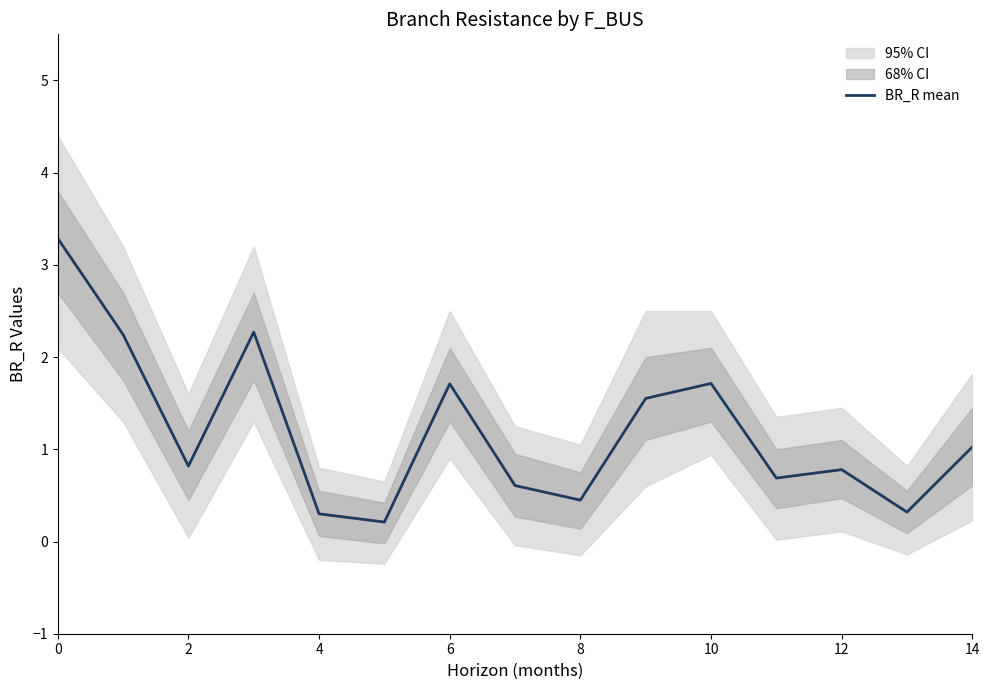

The BR_R mean series shows 1.0 at 14. True or false?

True